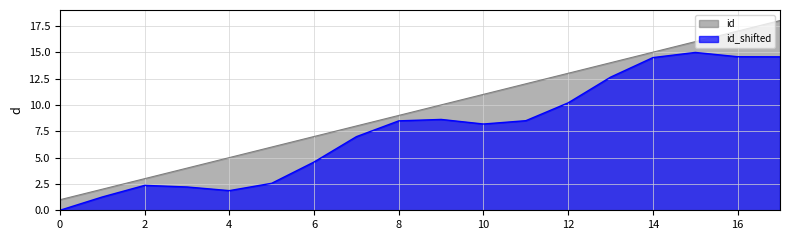

What is the maximum value shown in the chart?

18